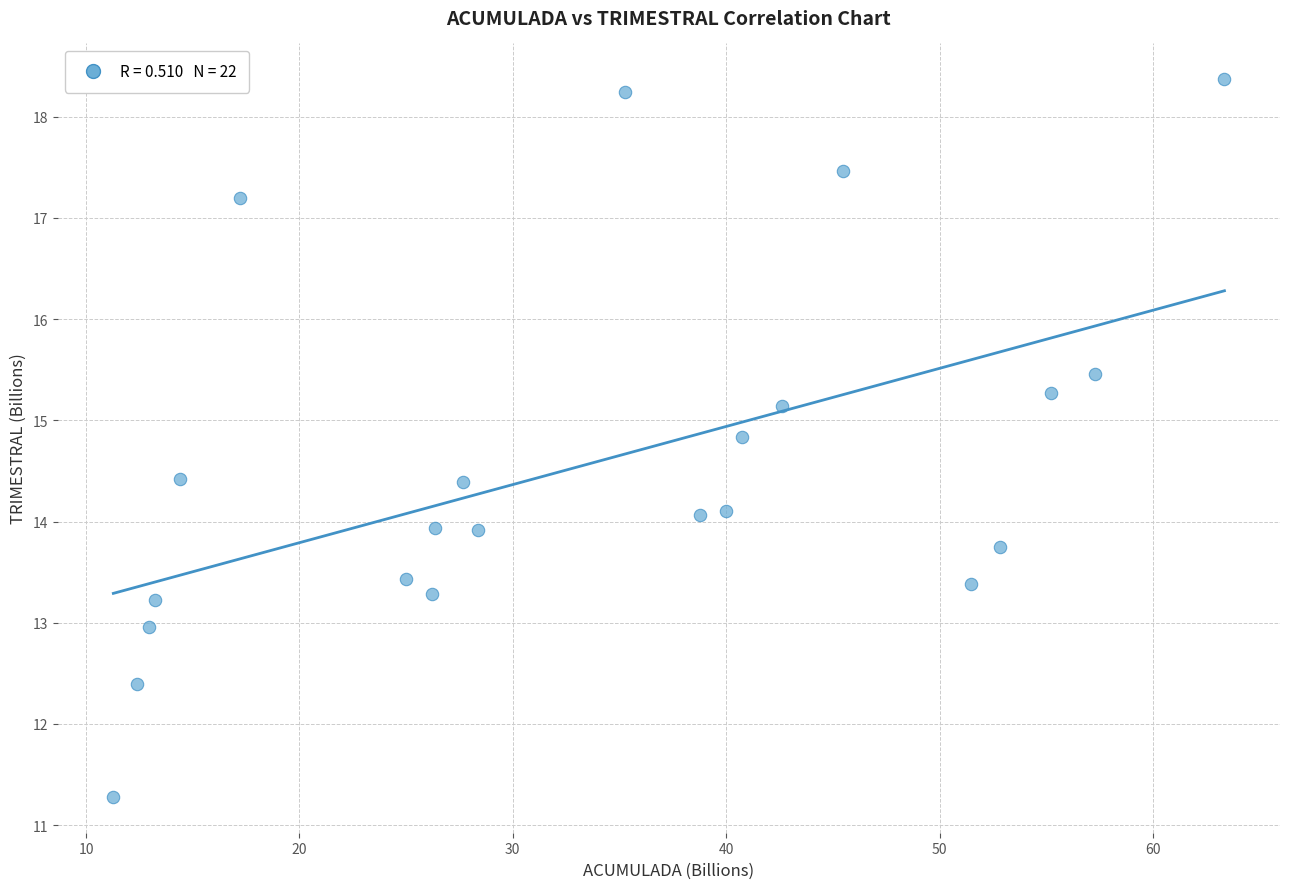

What is the range of X values (max minus min)?

52.1